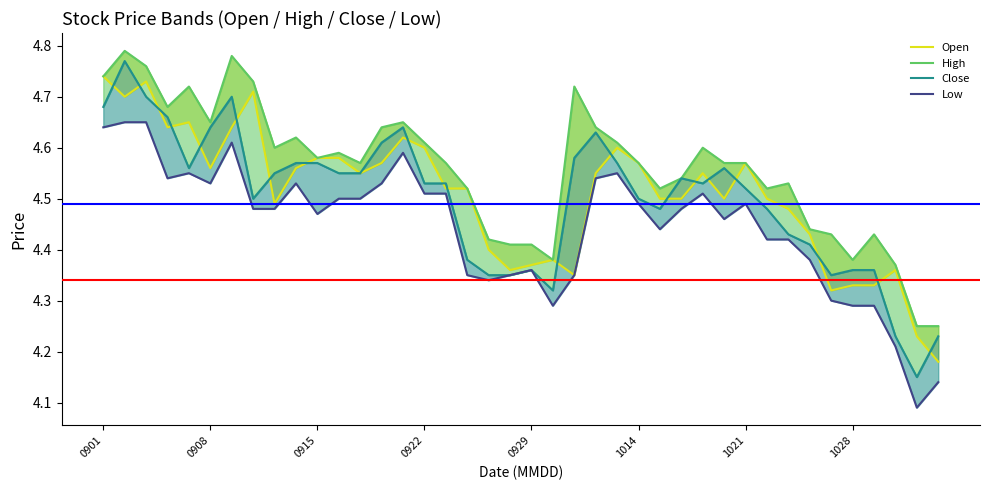

Which series has the largest total across all categories?

High